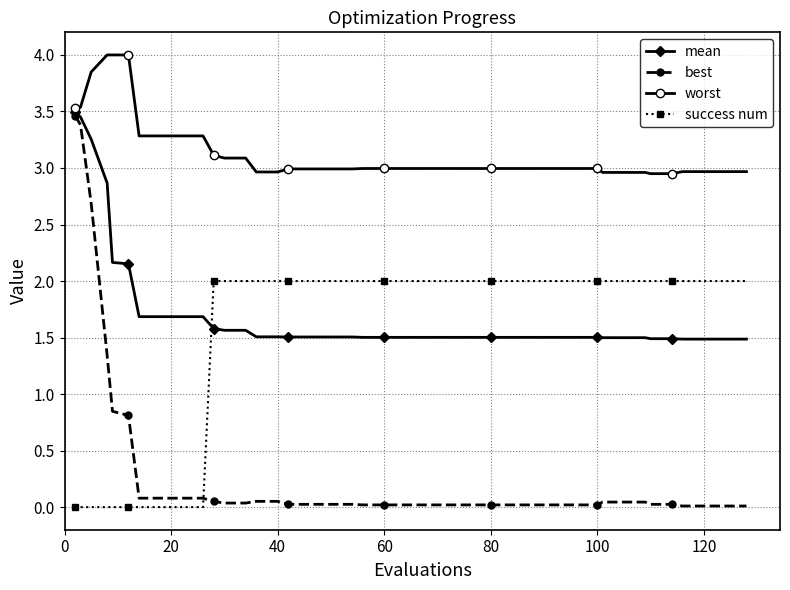

Which series has the widest spread of values?

best